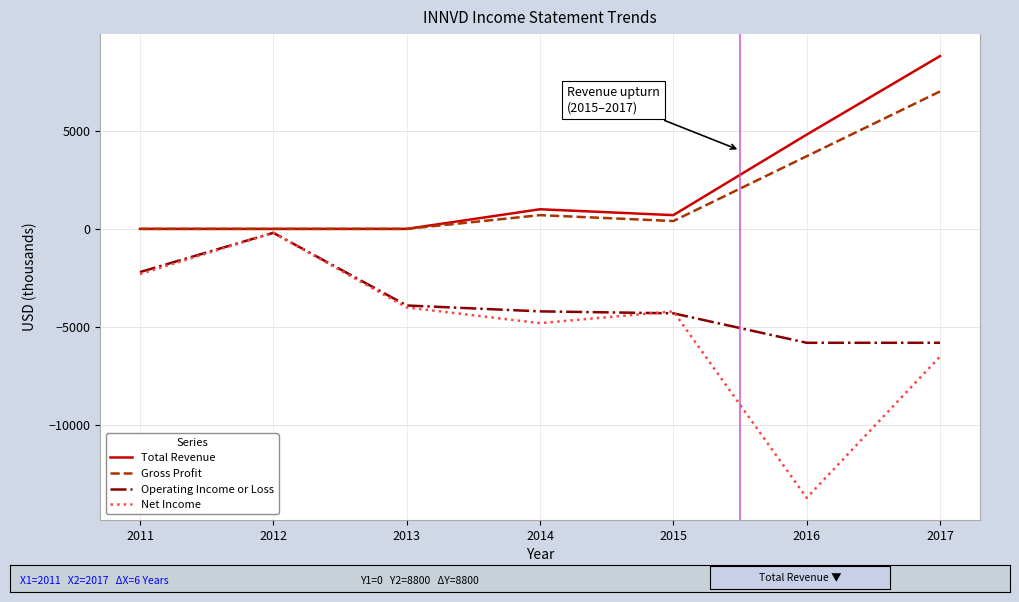

Rank the series at 2016 from lowest to highest value.

Net Income, Operating Income or Loss, Gross Profit, Total Revenue